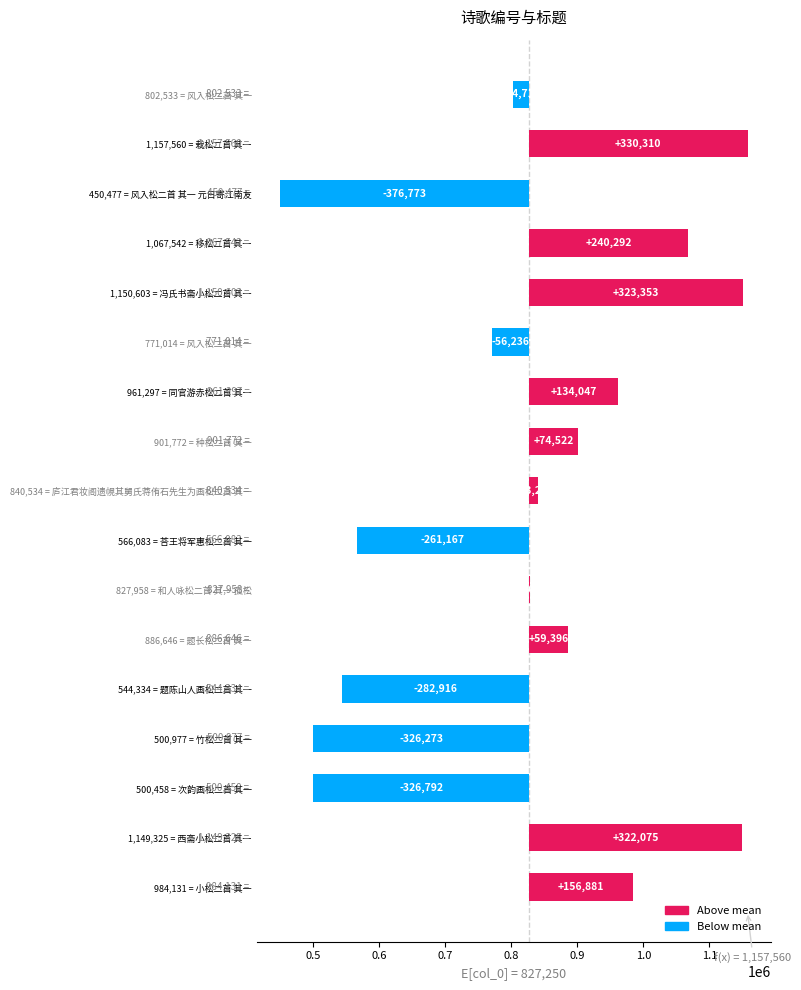

The value at 840,534 = 庐江君妆阁遗幌其舅氏蒋侑石先生为画松二首 其一 is 4813.8. True or false?

False